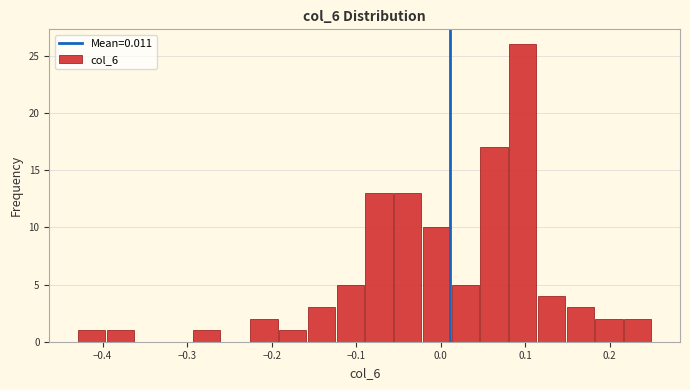

Around what value on the x-axis is the tallest bar? Give the approximate position of its centre, as read against the axis.

0.10